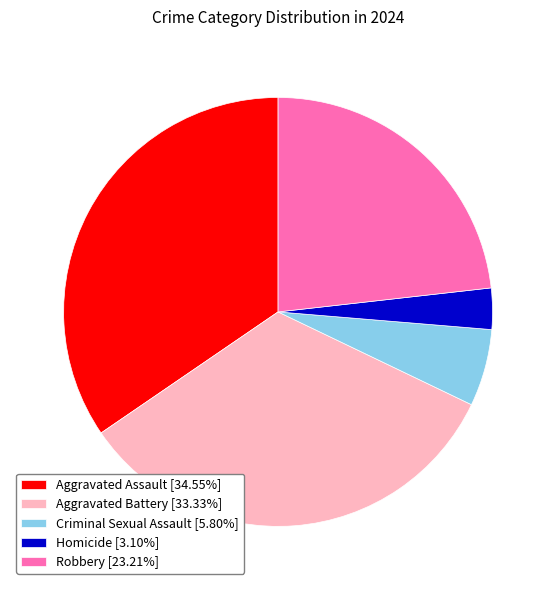

Approximately how many times larger is the value at Aggravated Assault [34.55%] compared to Aggravated Battery [33.33%]?

1.0